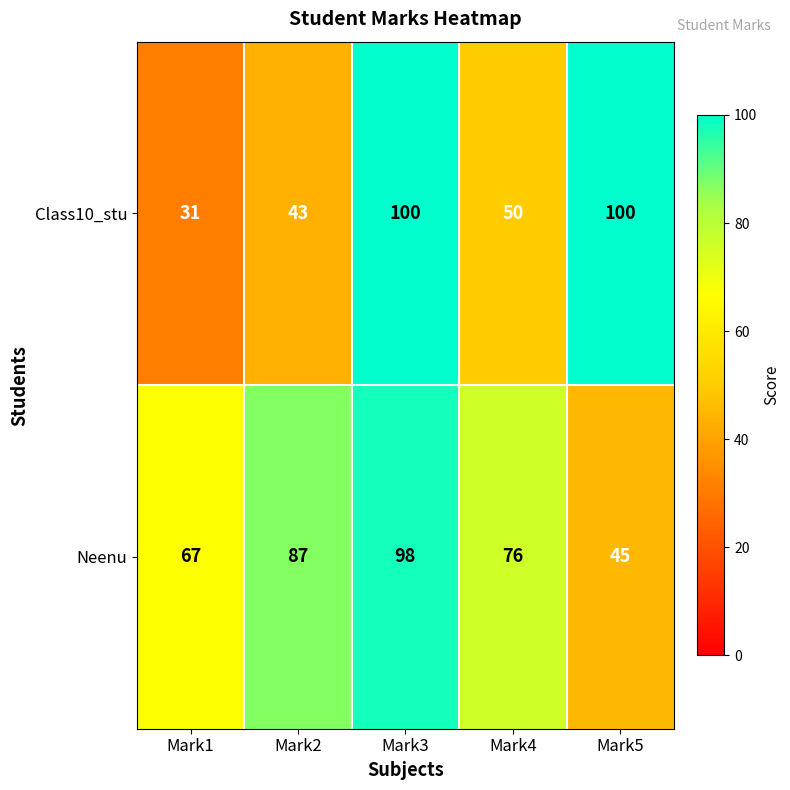

What is the total value across all series at Mark2?

130